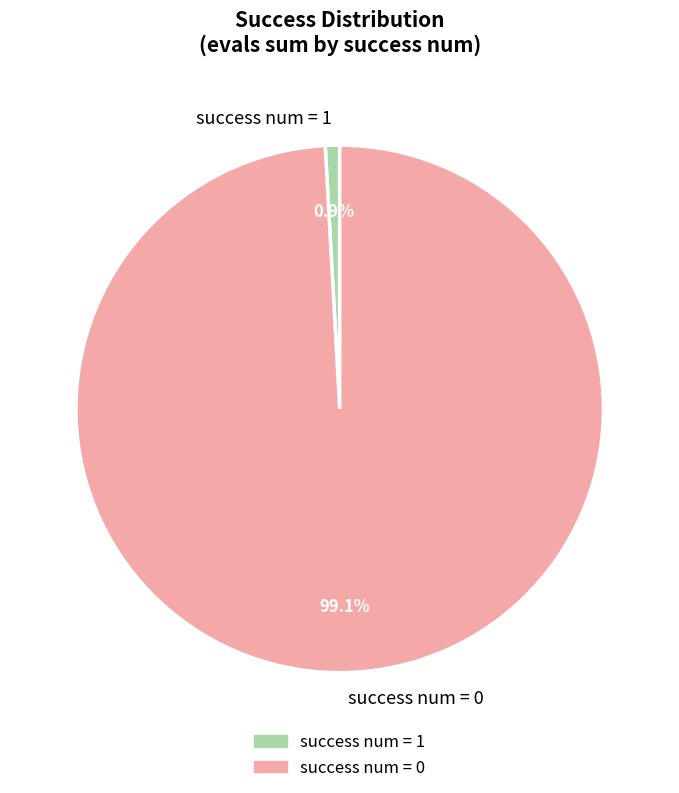

Between success num = 0 and success num = 1, which is larger?

success num = 0